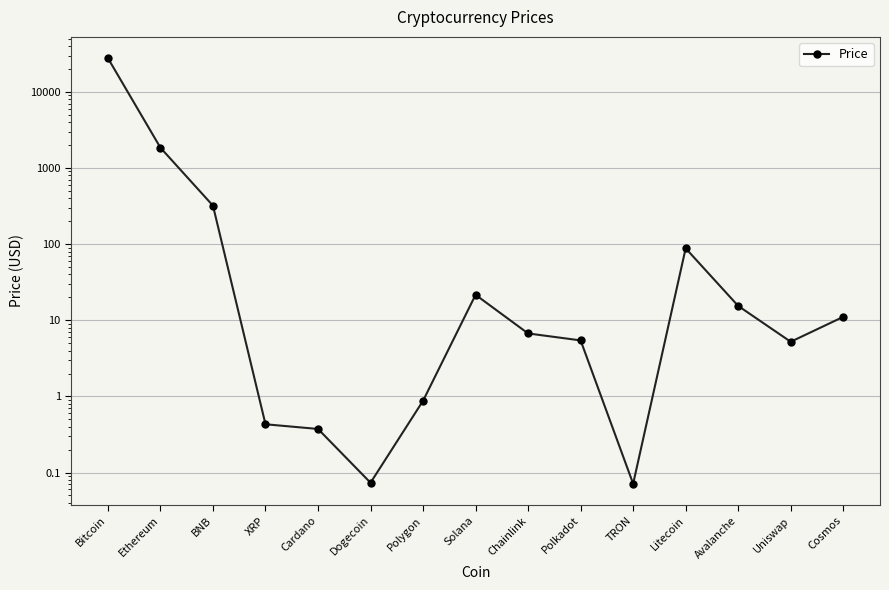

Is this an area chart (filled region under the line)?

No